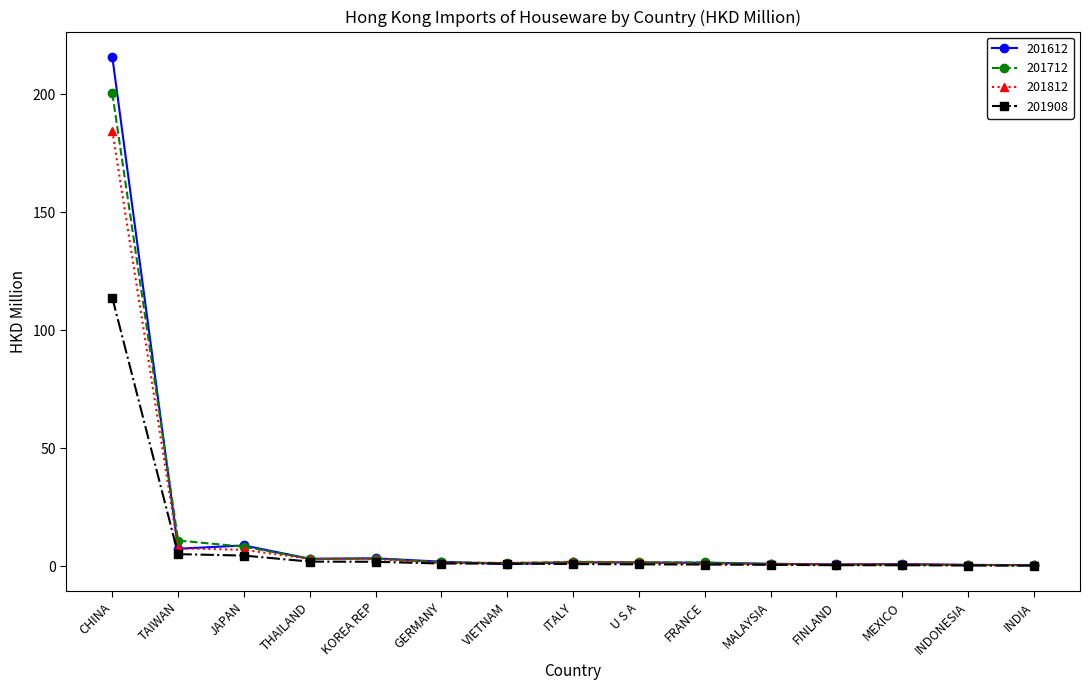

What is the difference between the 201812 values at CHINA and INDONESIA?

183.9